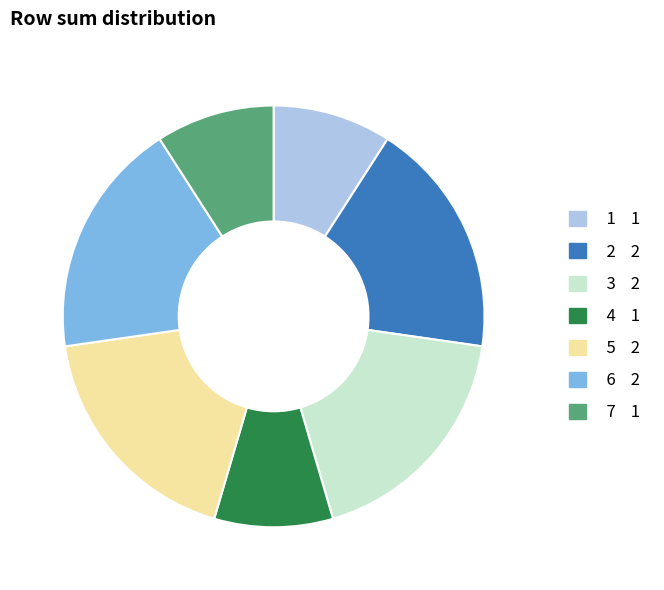

Is 3 the majority of the pie?

No